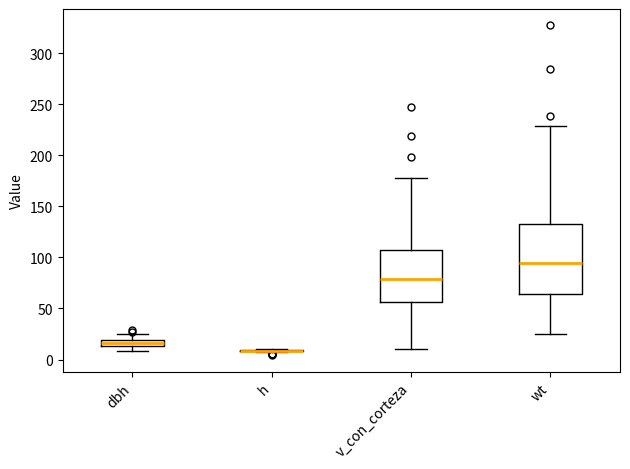

Where does the upper whisker of the box for wt end on the y-axis? The values are not printed on the chart, so give them approximately, as read against the axis.

230